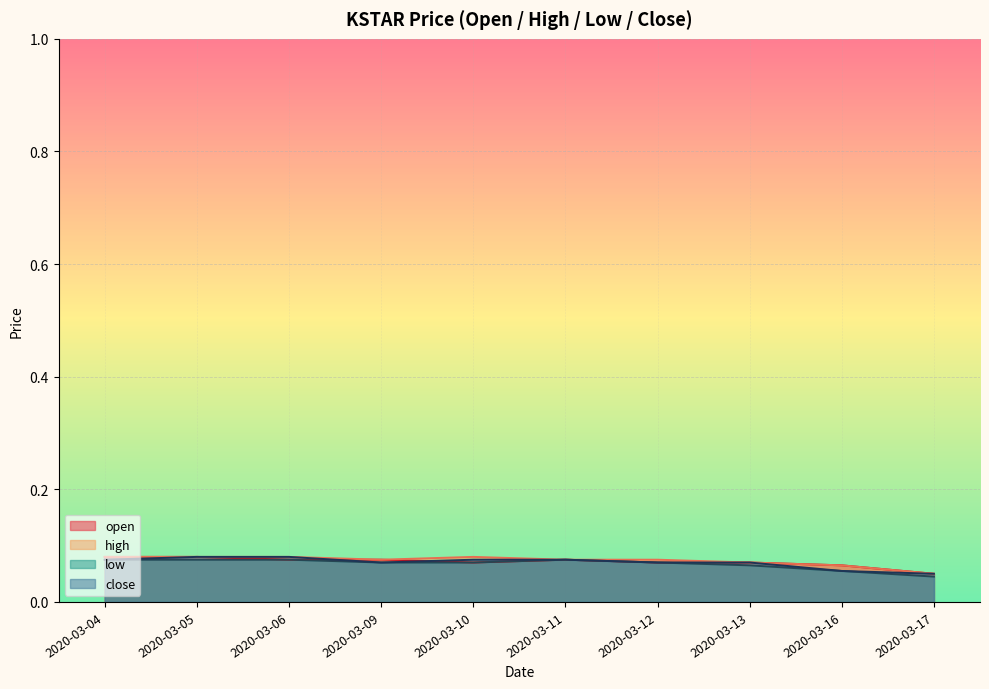

Which label corresponds to the largest value in the chart?

2020-03-04